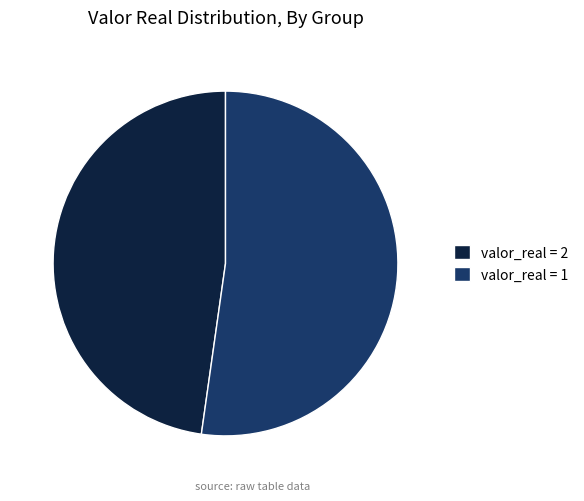

Is the sum of valor_real = 2 and valor_real = 1 greater than half?

Yes